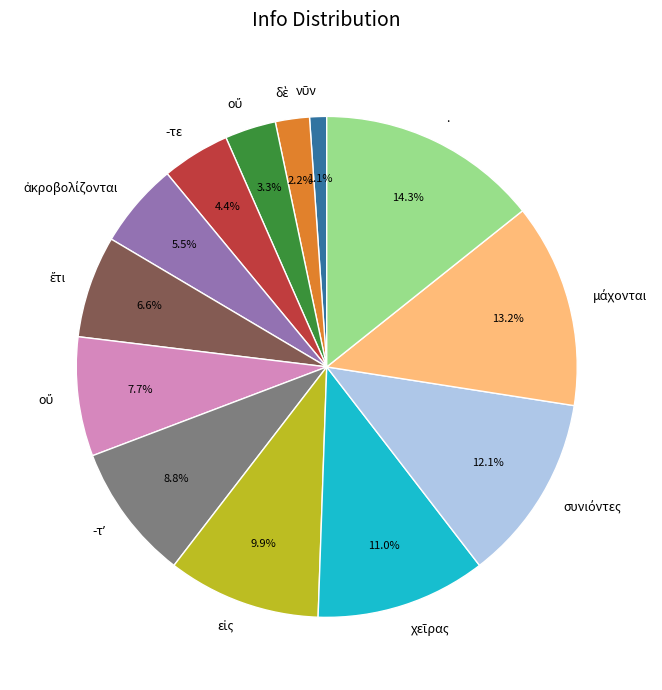

Is there any slice that represents more than half of the pie?

No